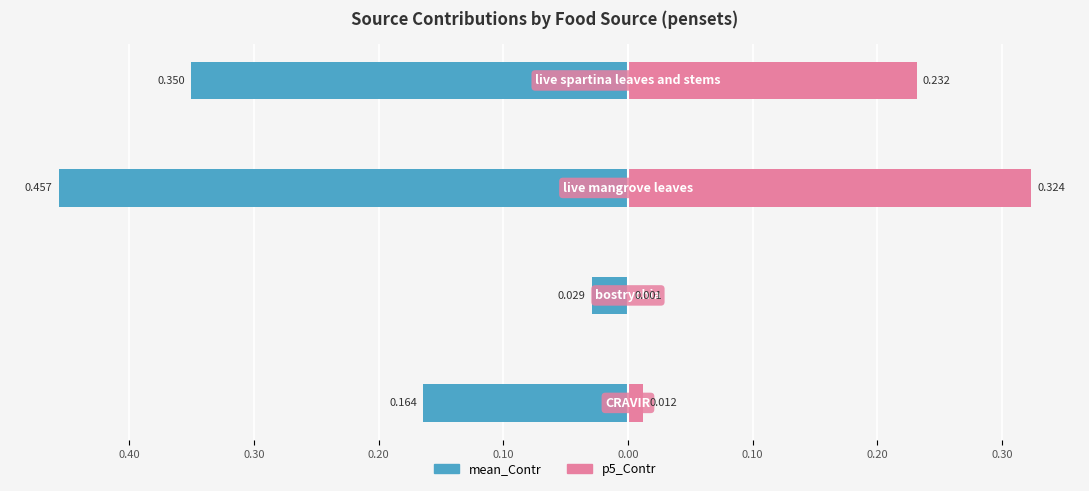

Reading left to right, transcribe all the data shown in this chart.

mean_Contr: -0.2	-0.0	-0.5	-0.4
p5_Contr: 0.0	0.0	0.3	0.2